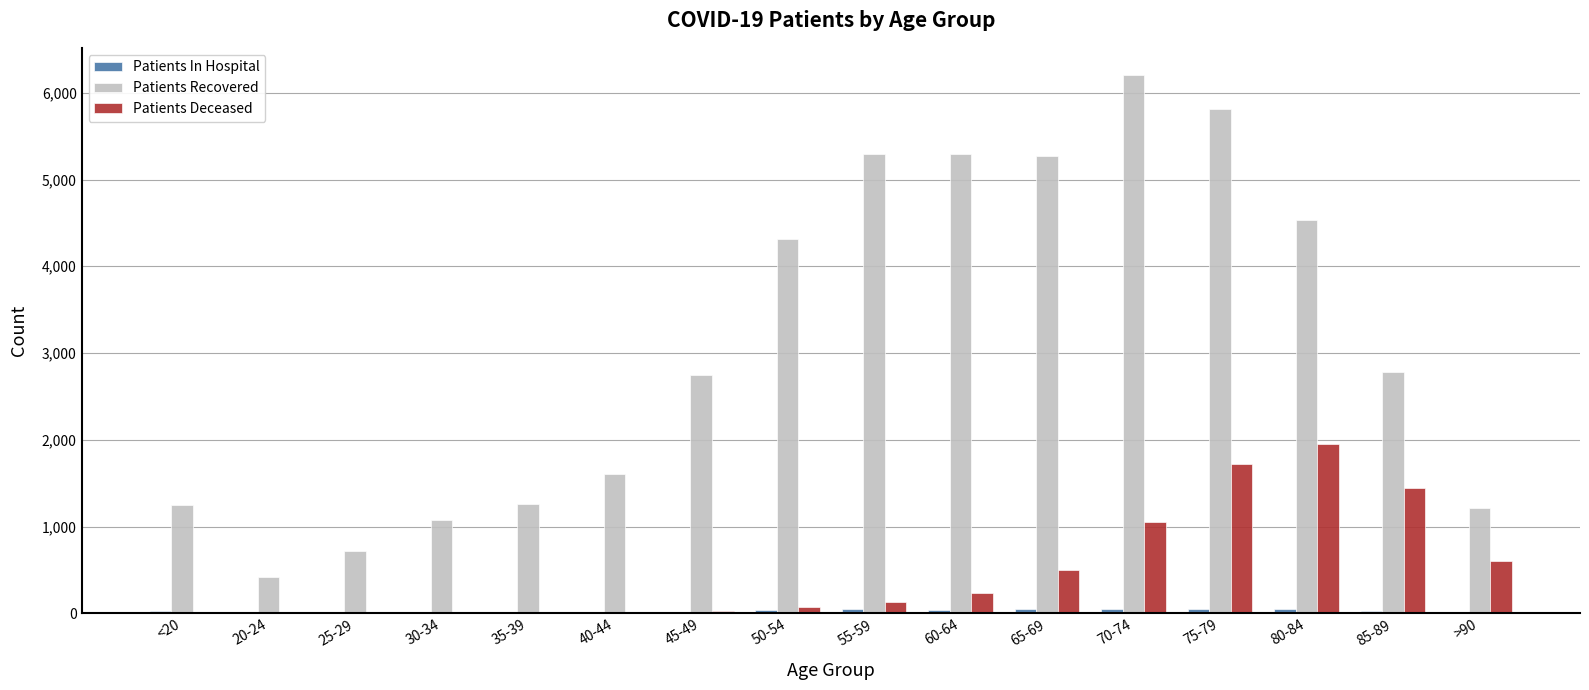

Which series has the largest total across all categories?

Patients Recovered